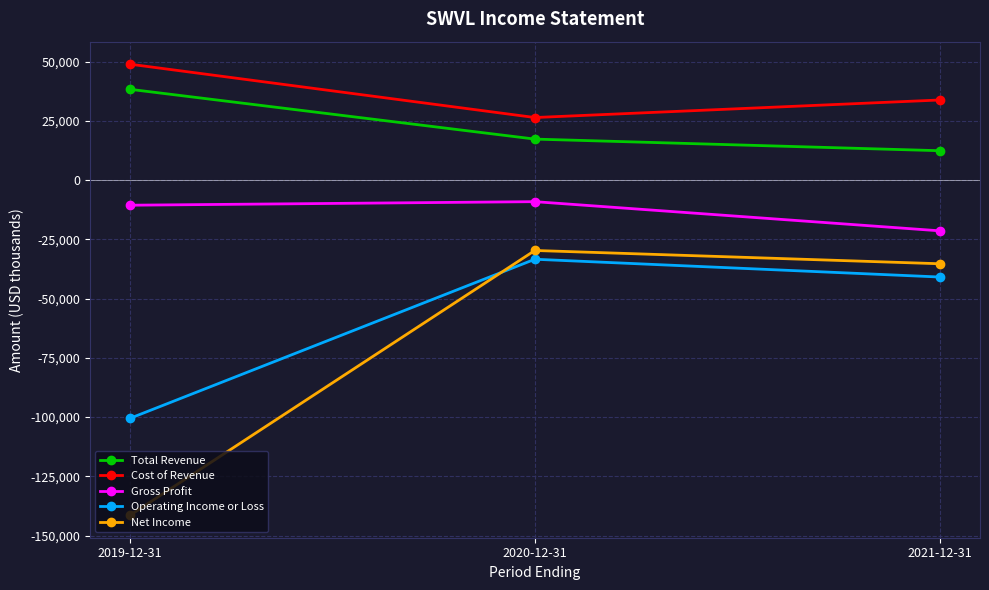

How many data points in Operating Income or Loss are above -40900?

1